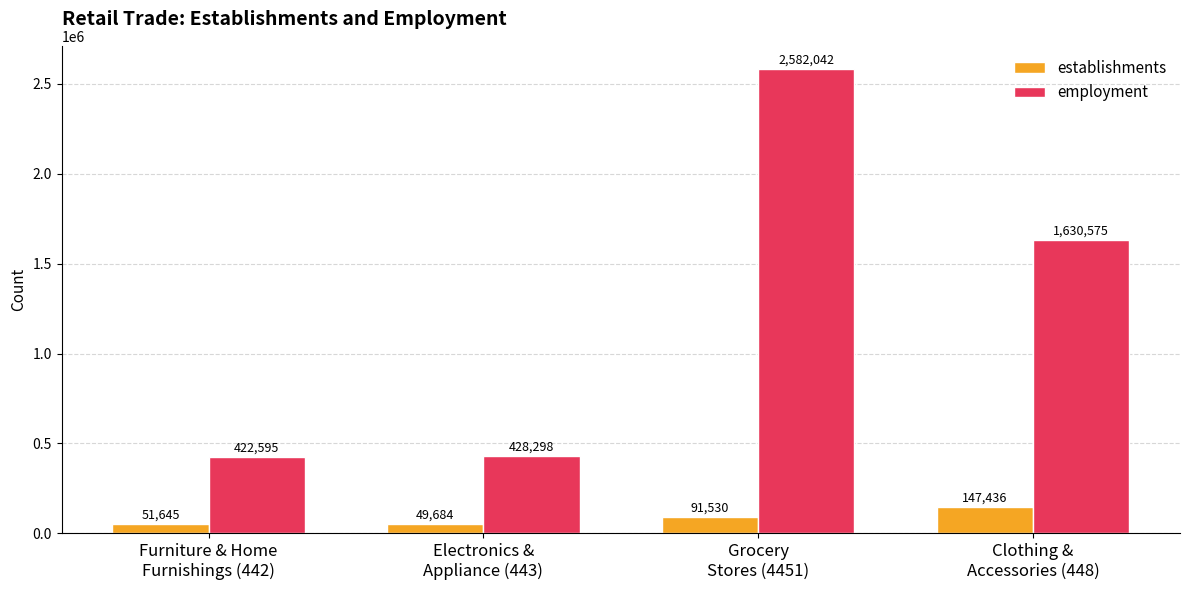

Which series has the widest spread of values?

employment